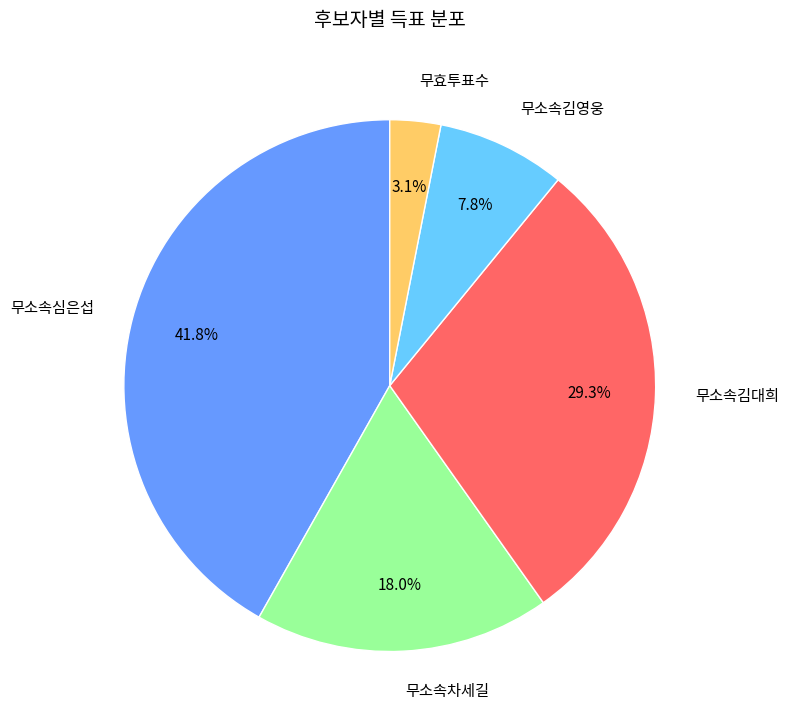

What percentage is NOT represented by 무소속심은섭?

58.2%